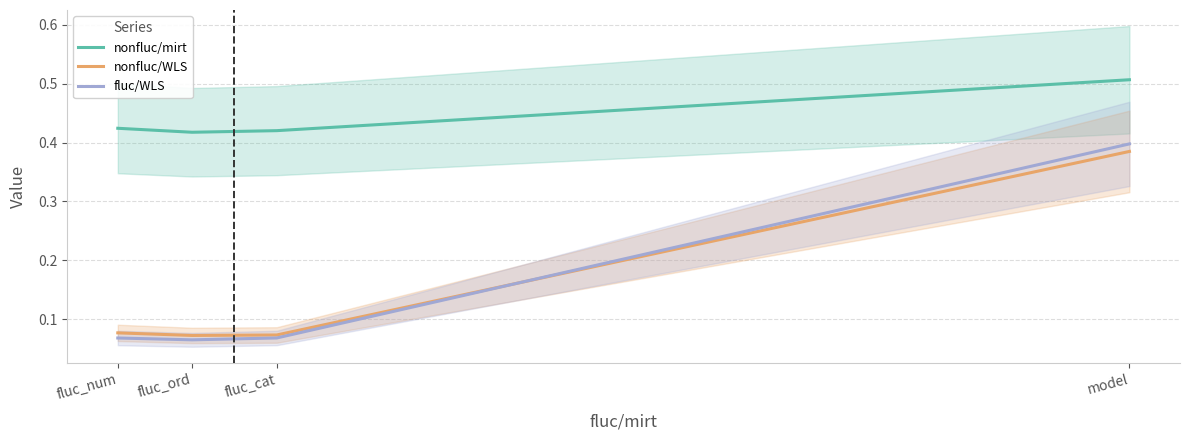

Reading left to right, extract all data points from this chart.

nonfluc/mirt: 0.4	0.4	0.4	0.5
nonfluc/WLS: 0.1	0.1	0.1	0.4
fluc/WLS: 0.1	0.1	0.1	0.4